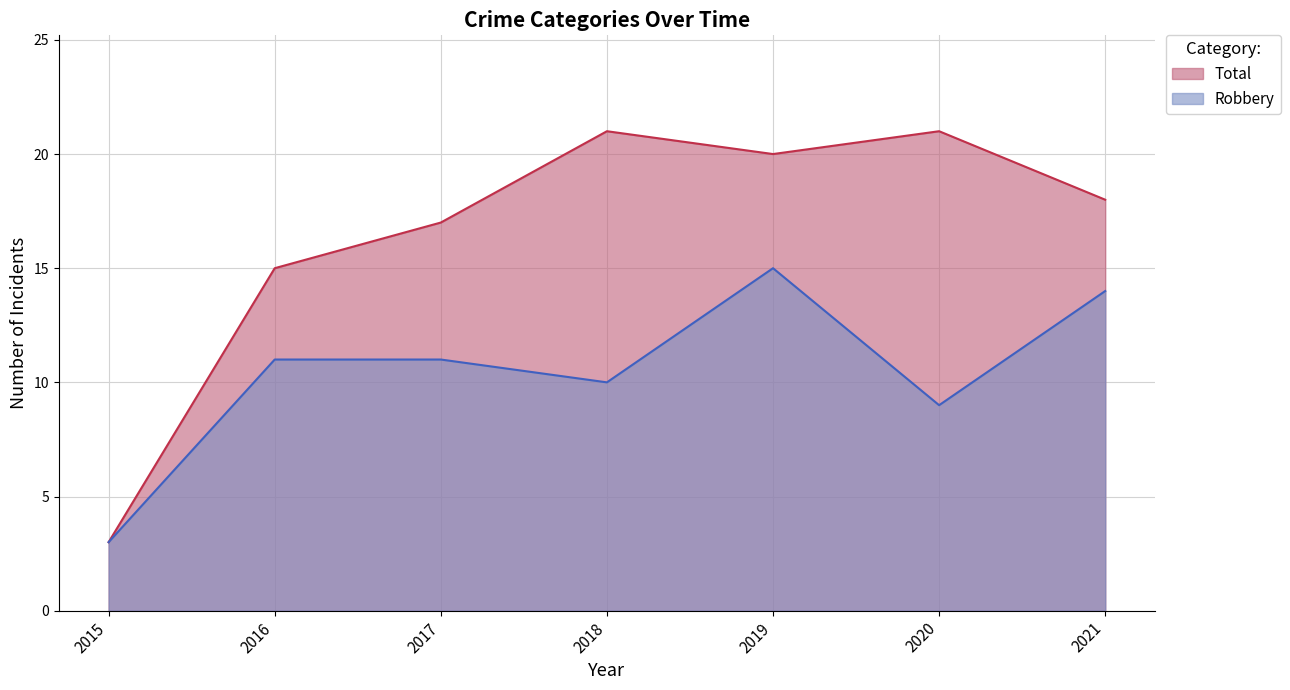

Which category has the lowest value across all series?

2015